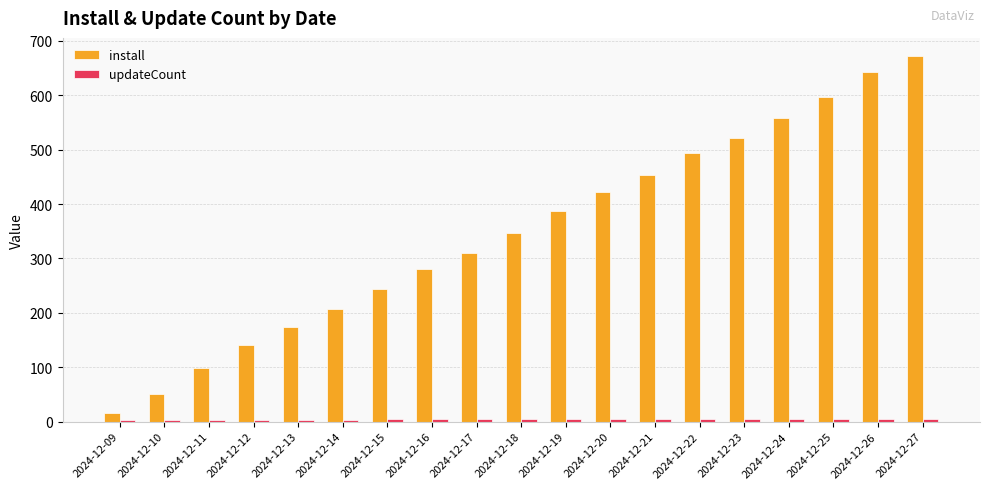

Which series has the largest total across all categories?

install